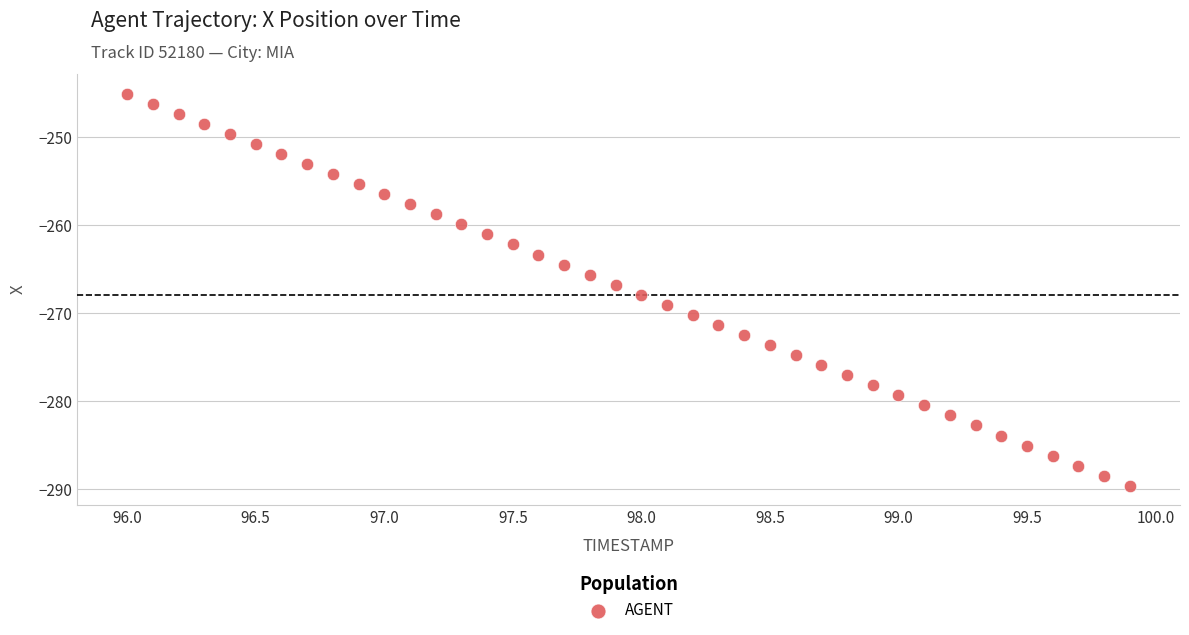

What is the range of X values (max minus min)?

3.9